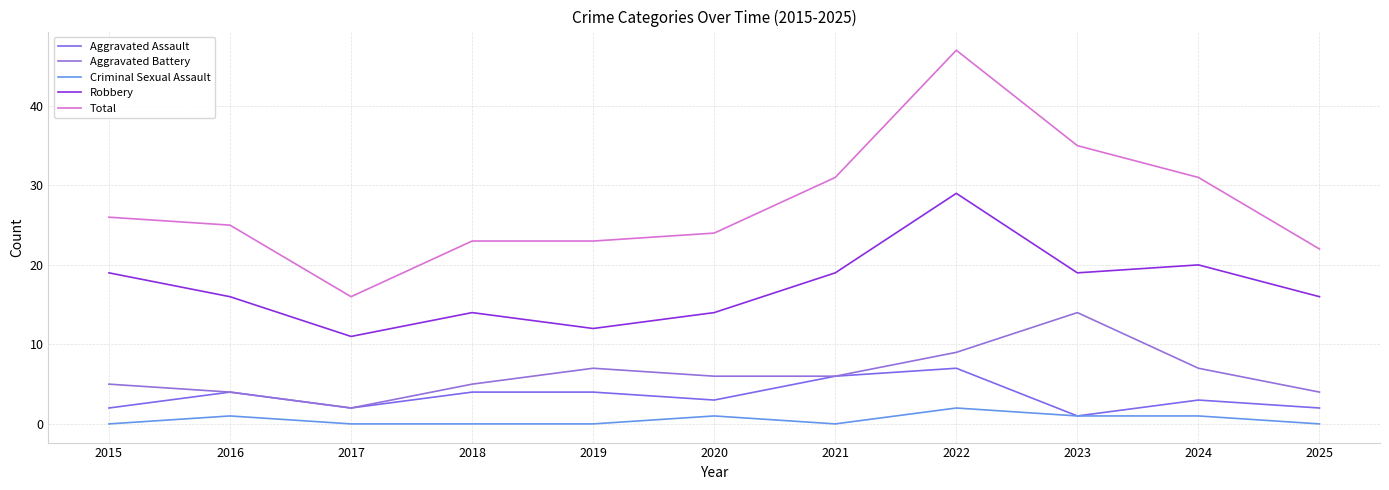

What is the difference between the maximum and minimum values in the Aggravated Assault series?

6